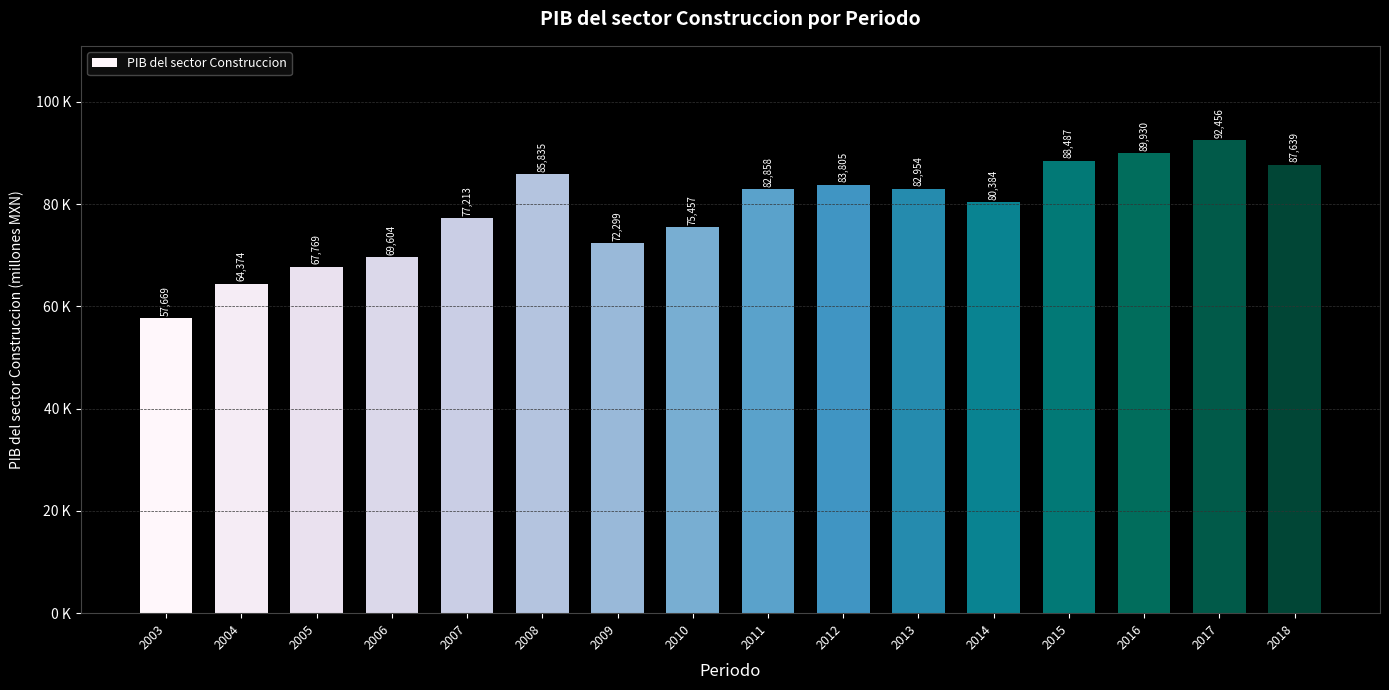

Does the chart contain any negative values?

No